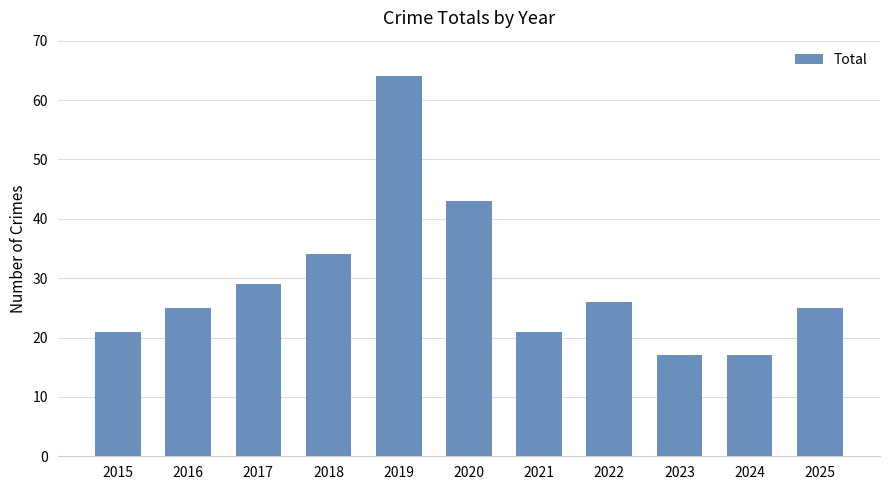

What is the value of the 4th bar from the left?

34